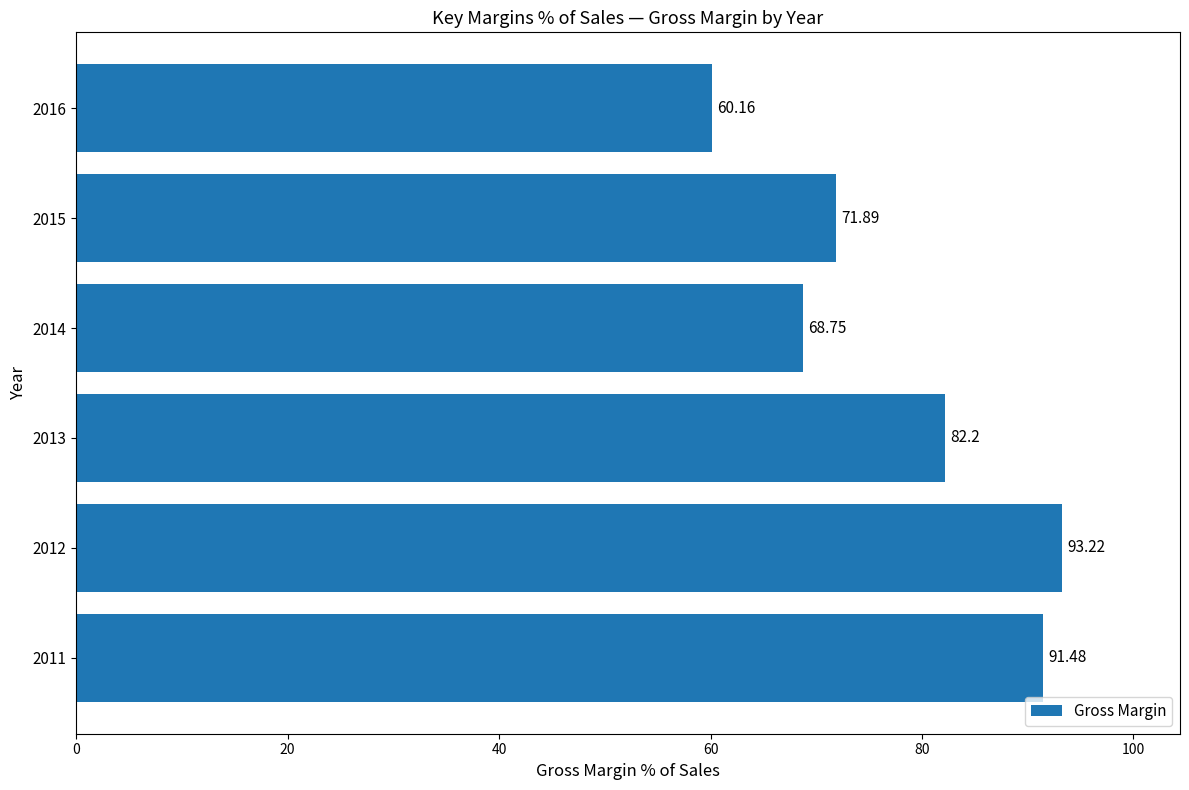

Rank the categories by value from lowest to highest.

2016, 2014, 2015, 2013, 2011, 2012